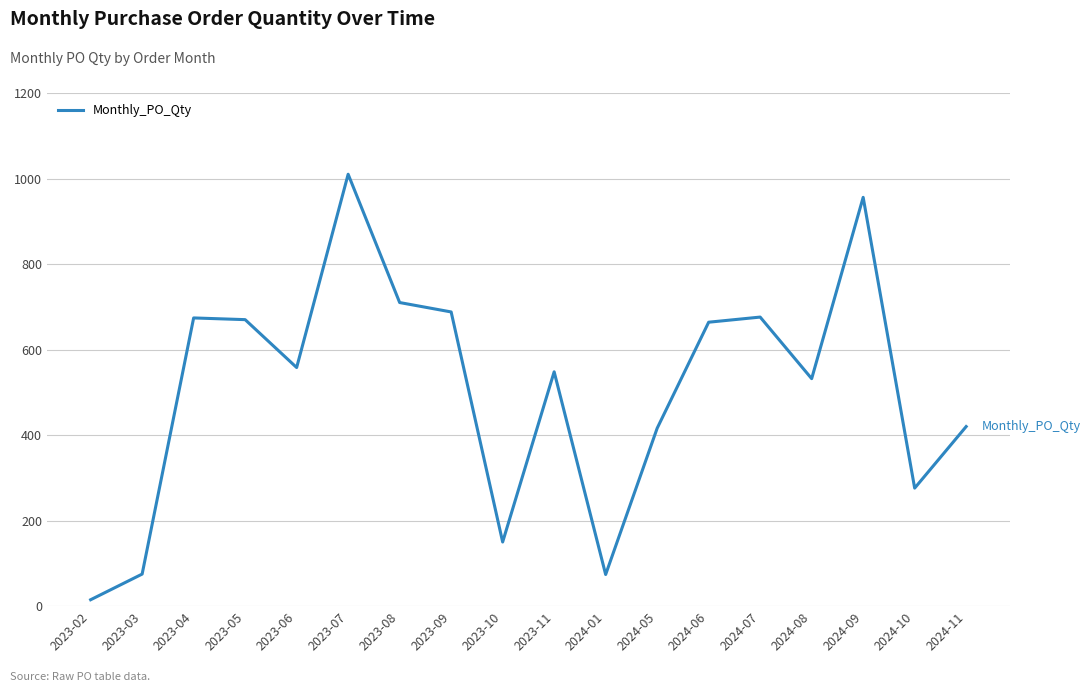

What is the difference between the maximum and minimum values?

995